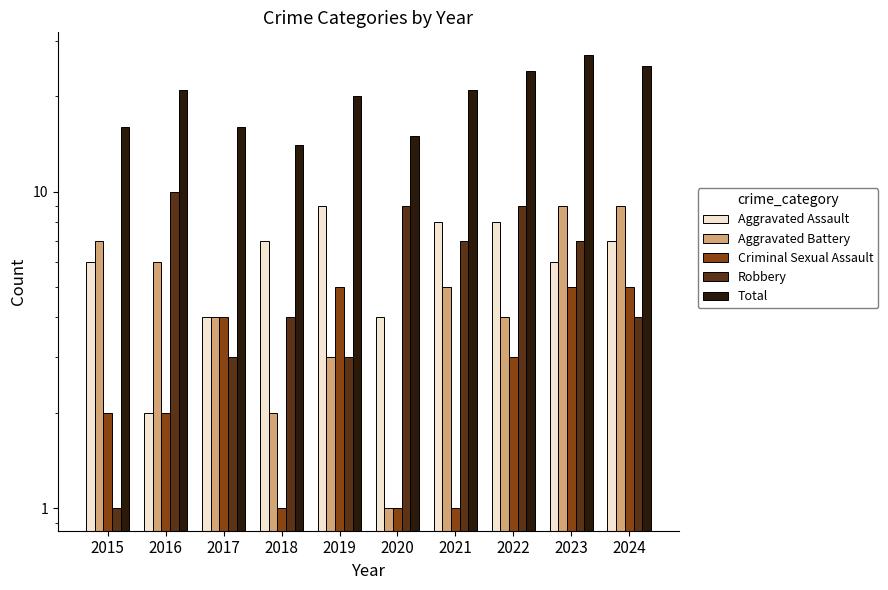

How many bars are there in total?

50